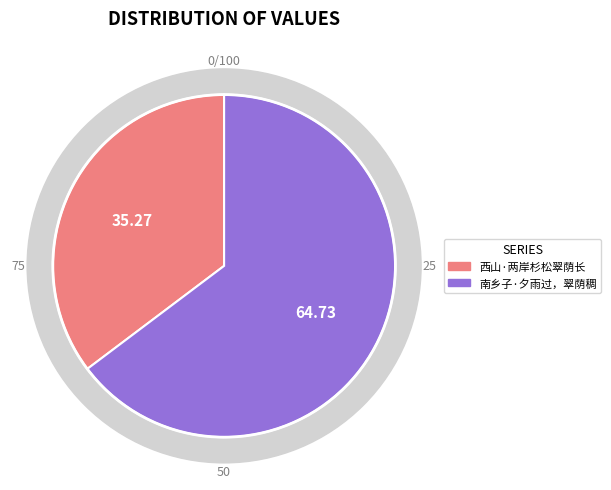

True or false: 西山·两岸杉松翠荫长 accounts for 28% of the total.

False